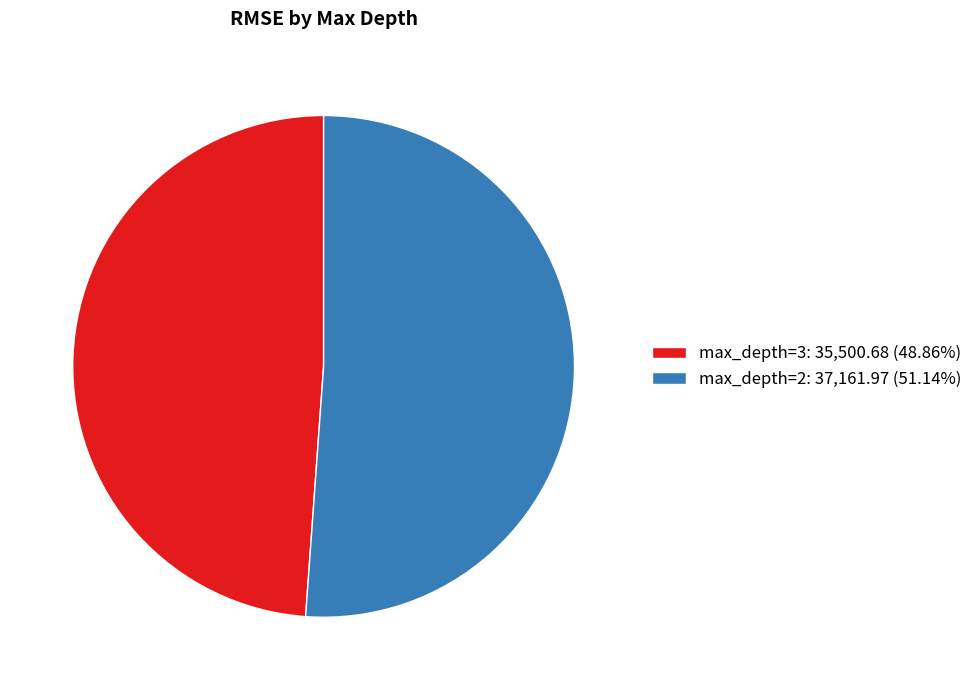

Is max_depth=2: 37,161.97 (51.14%) the majority of the pie?

Yes